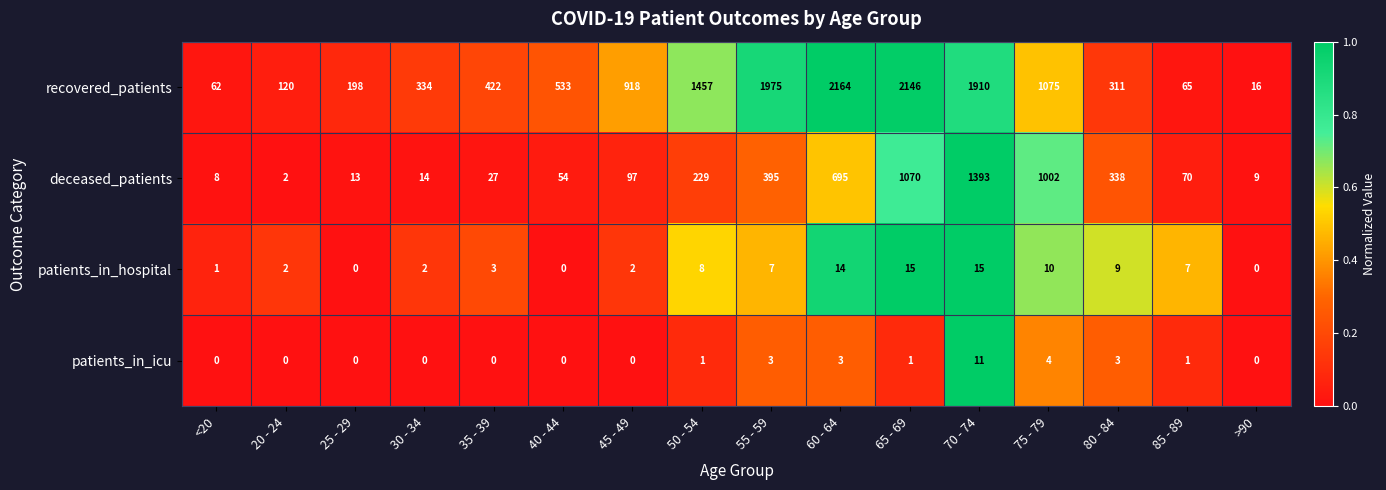

What is the average value of the patients_in_hospital series?

6